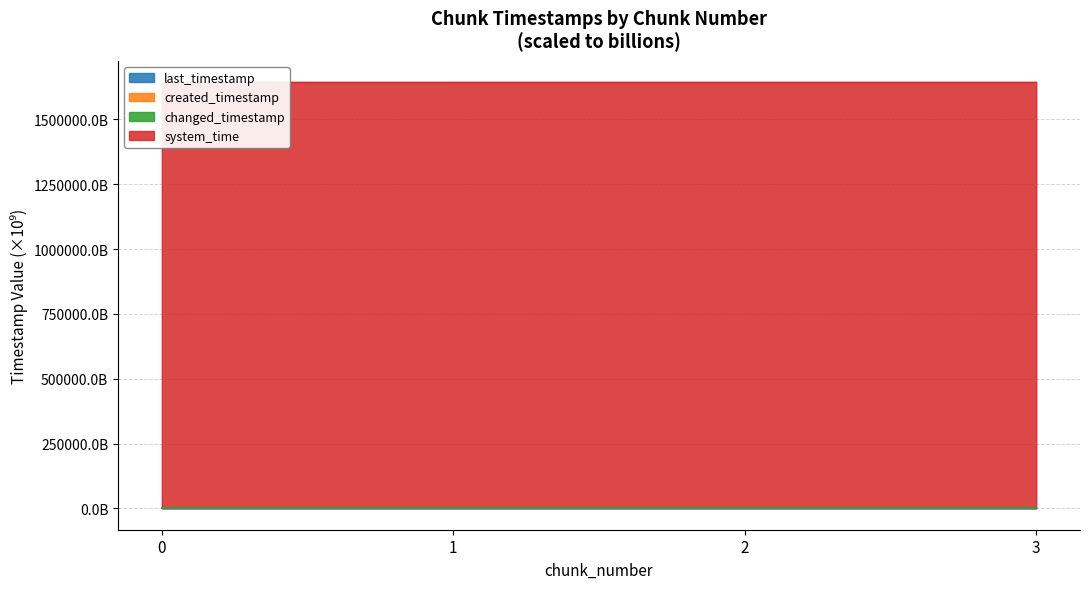

The changed_timestamp series shows 3098.9 at 0. True or false?

False